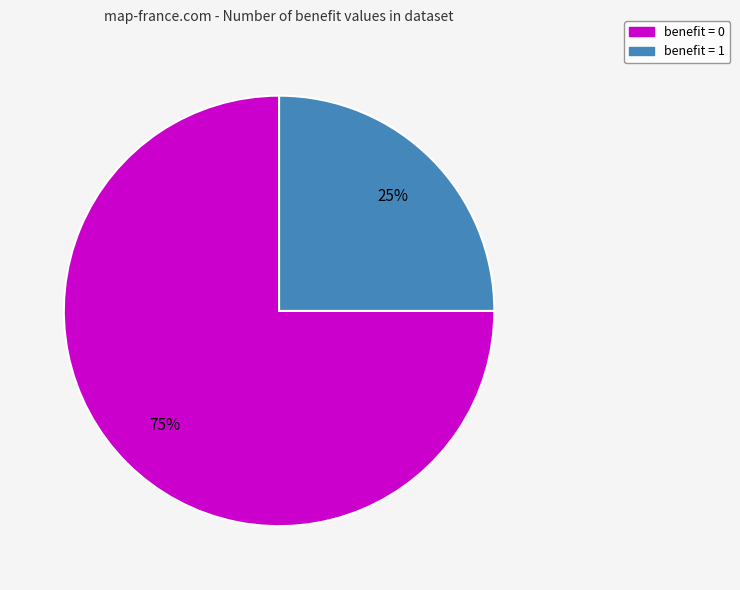

Does any single category account for the majority?

Yes